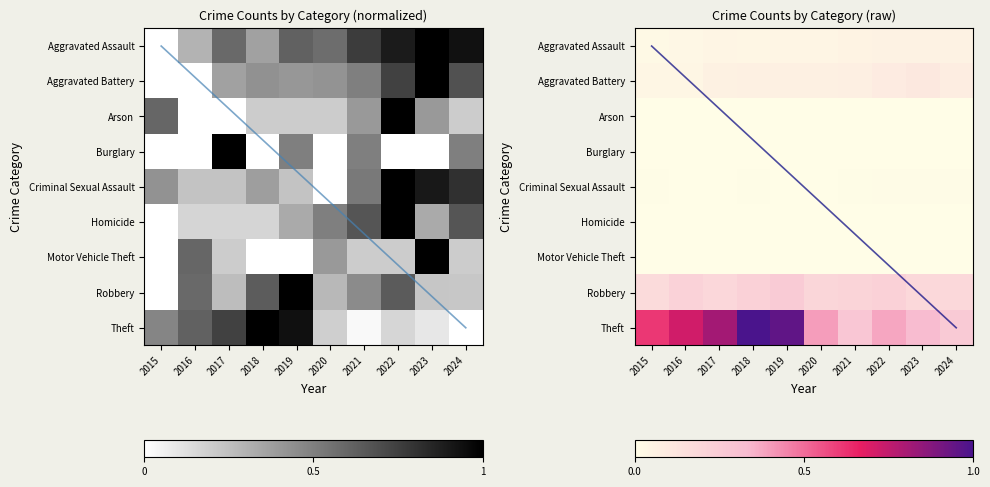

Is it true that Burglary equals 0.0 at 2016?

True